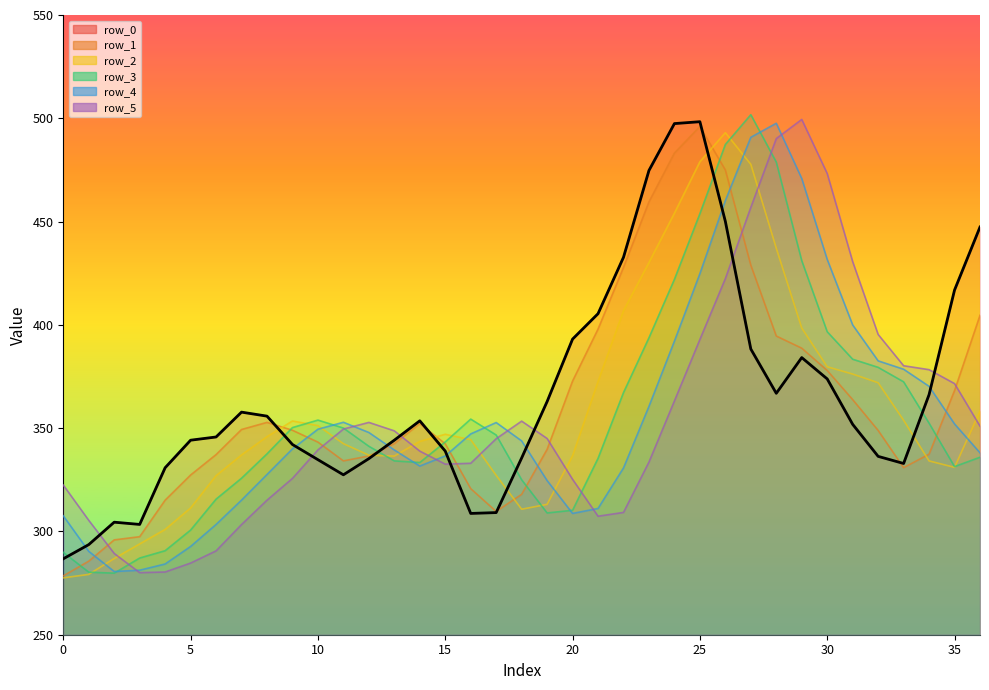

Which category has the highest value in the row_2 series?

26